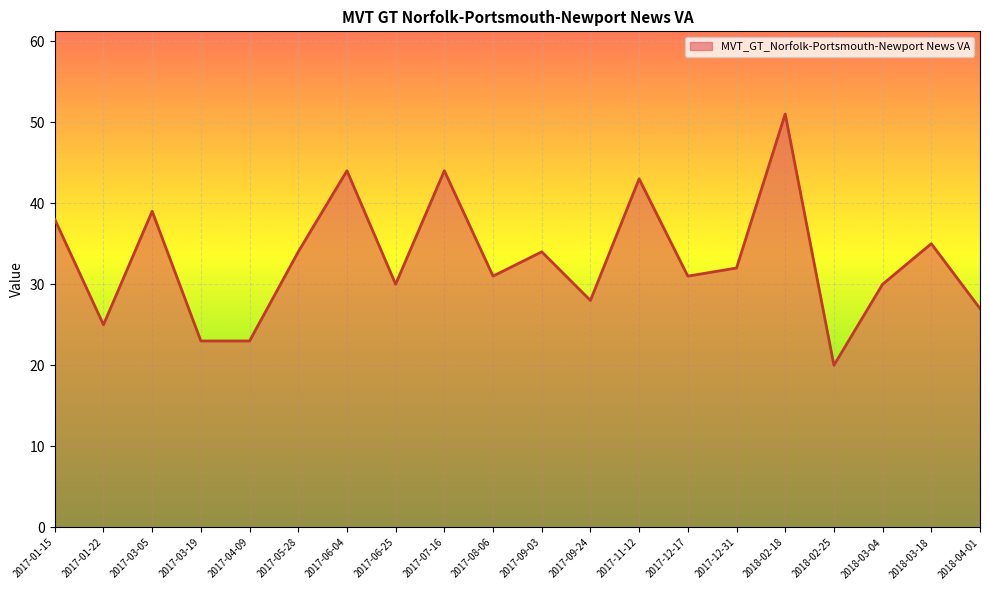

How many distinct data groups are displayed?

1